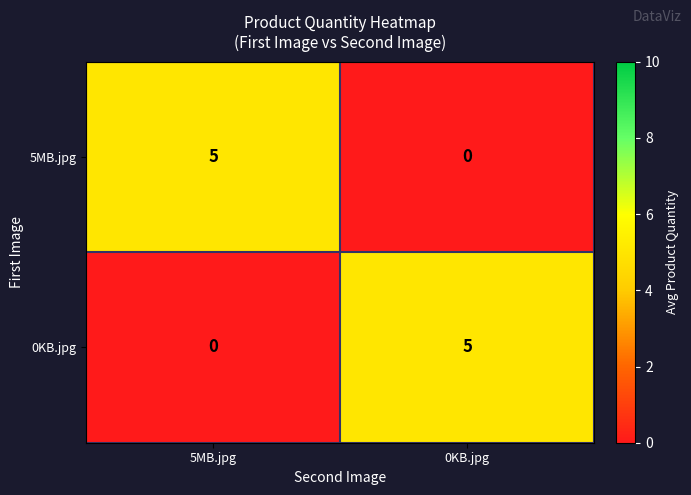

Reading left to right, list all the values displayed in this chart.

5MB.jpg: 5	0
0KB.jpg: 0	5